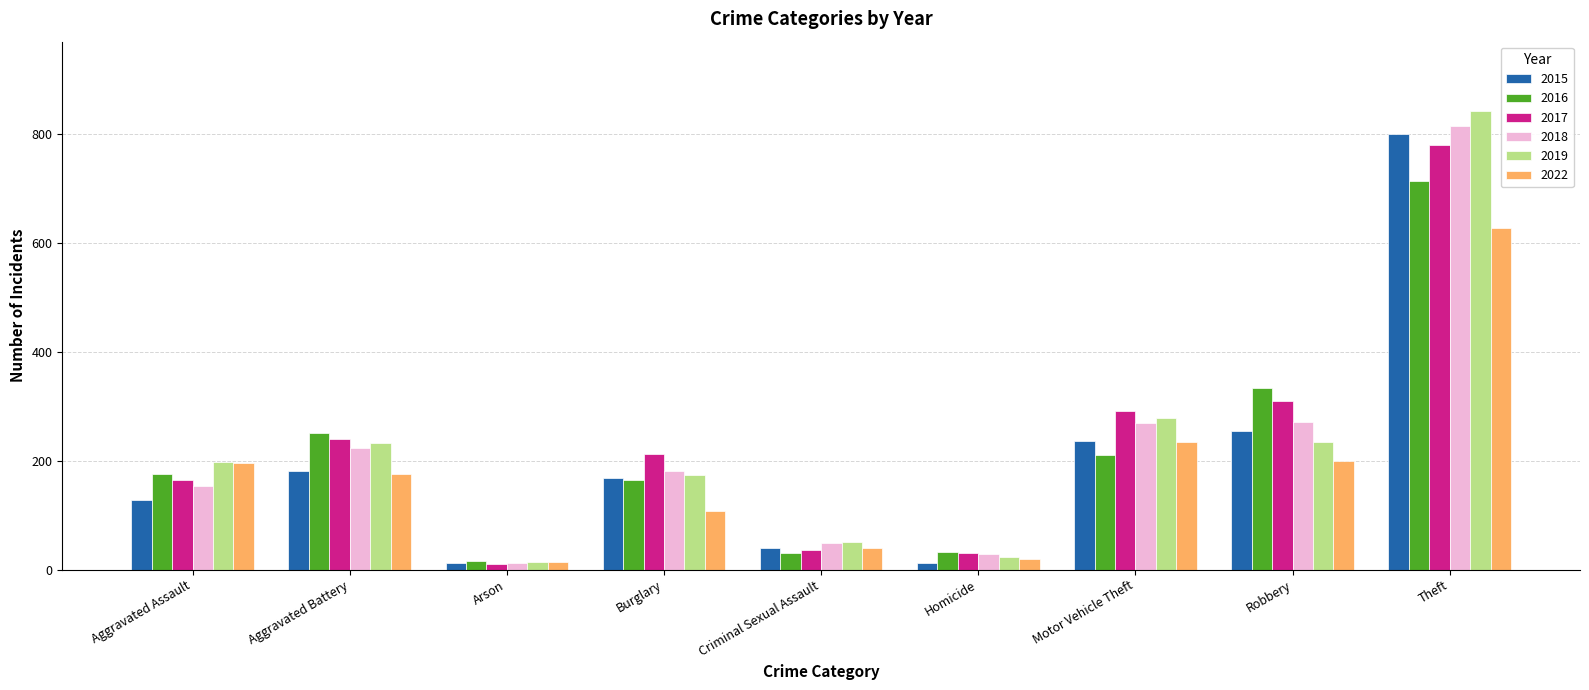

What is the total value across all series at Burglary?

1008